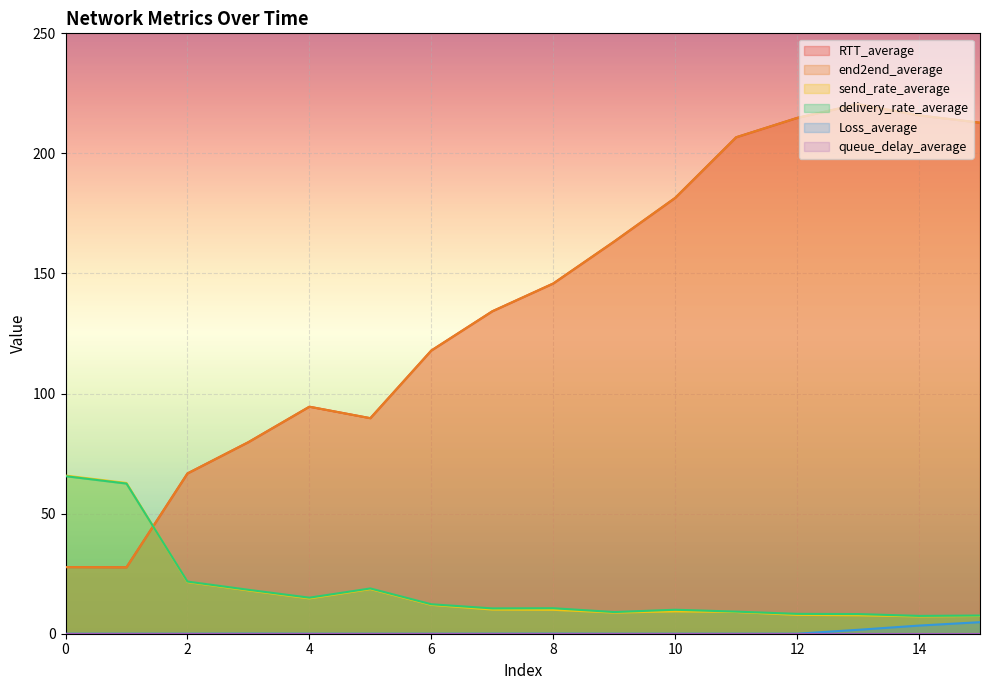

At which label does end2end_average first exceed 145?

8